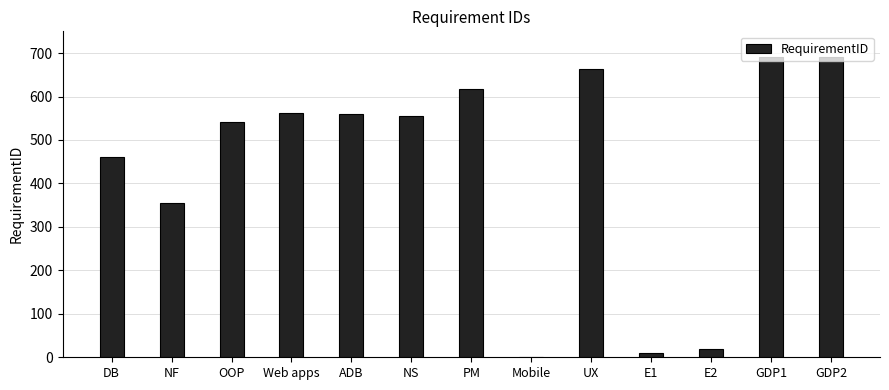

What is the difference between the values at GDP2 and E1?

682